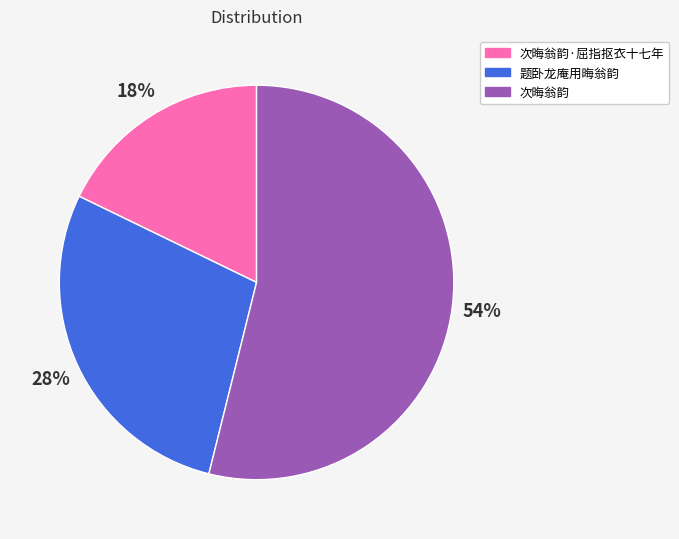

To the nearest percent, what is the difference between the 题卧龙庵用晦翁韵 and 次晦翁韵 slice percentages?

26%